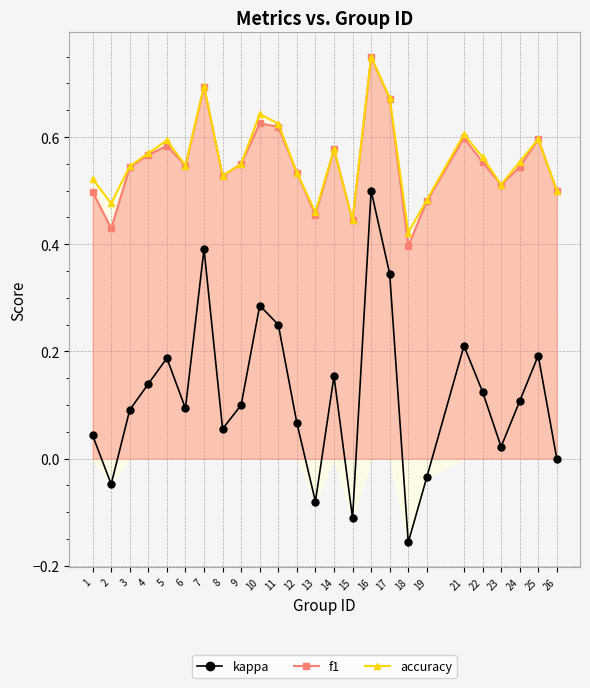

True or false: kappa and accuracy cross at least once.

False